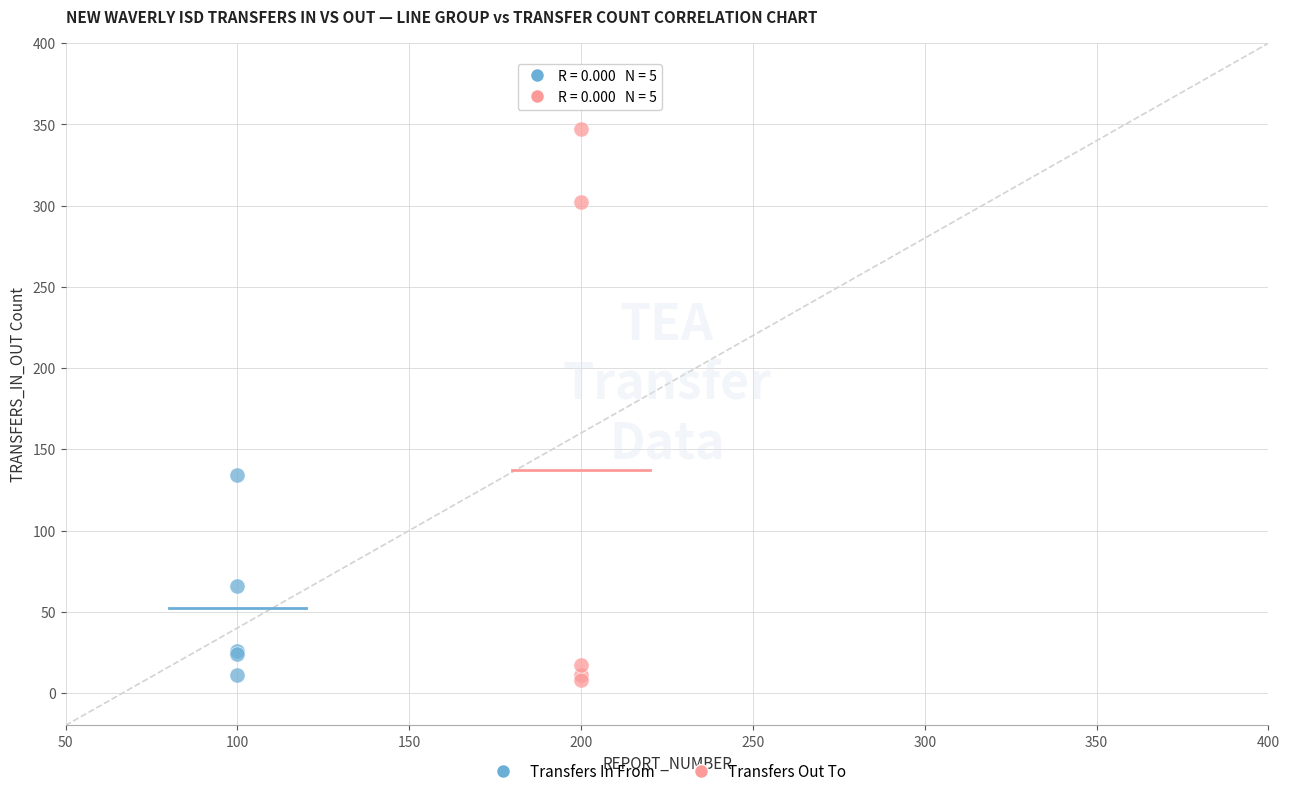

What are all the series names shown in the legend?

Transfers In From, Transfers Out To